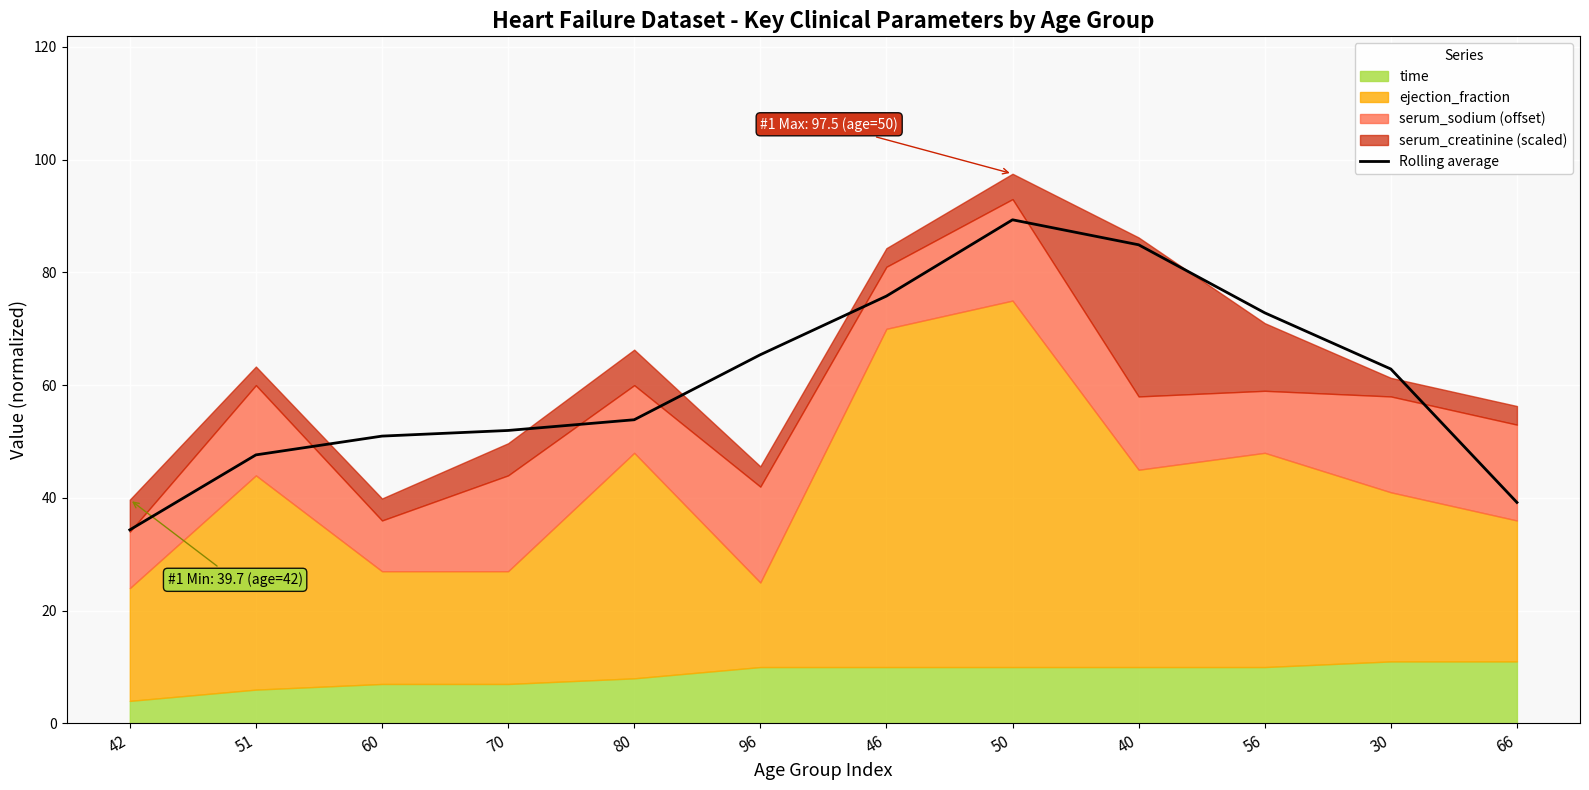

Rank the categories by value from highest to lowest.

50, 40, 46, 56, 96, 30, 80, 70, 60, 51, 66, 42